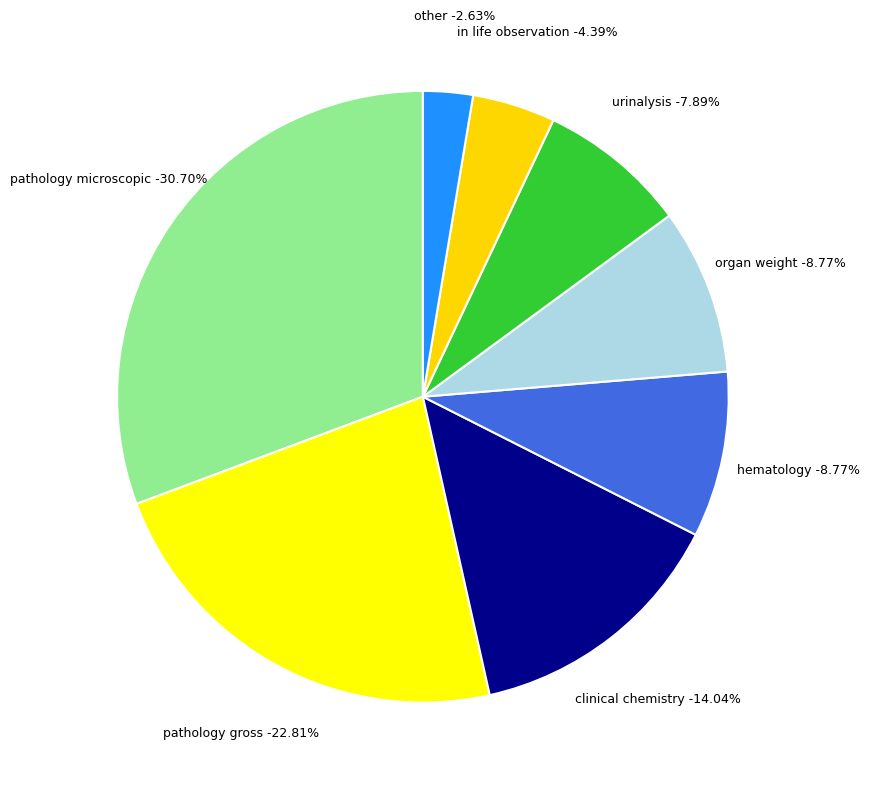

To the nearest percent, what percentage of the pie is pathology microscopic?

31%